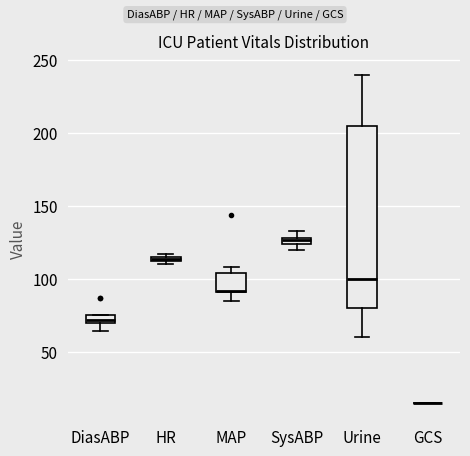

Which box is the tallest, from its lower edge to its upper edge?

Urine